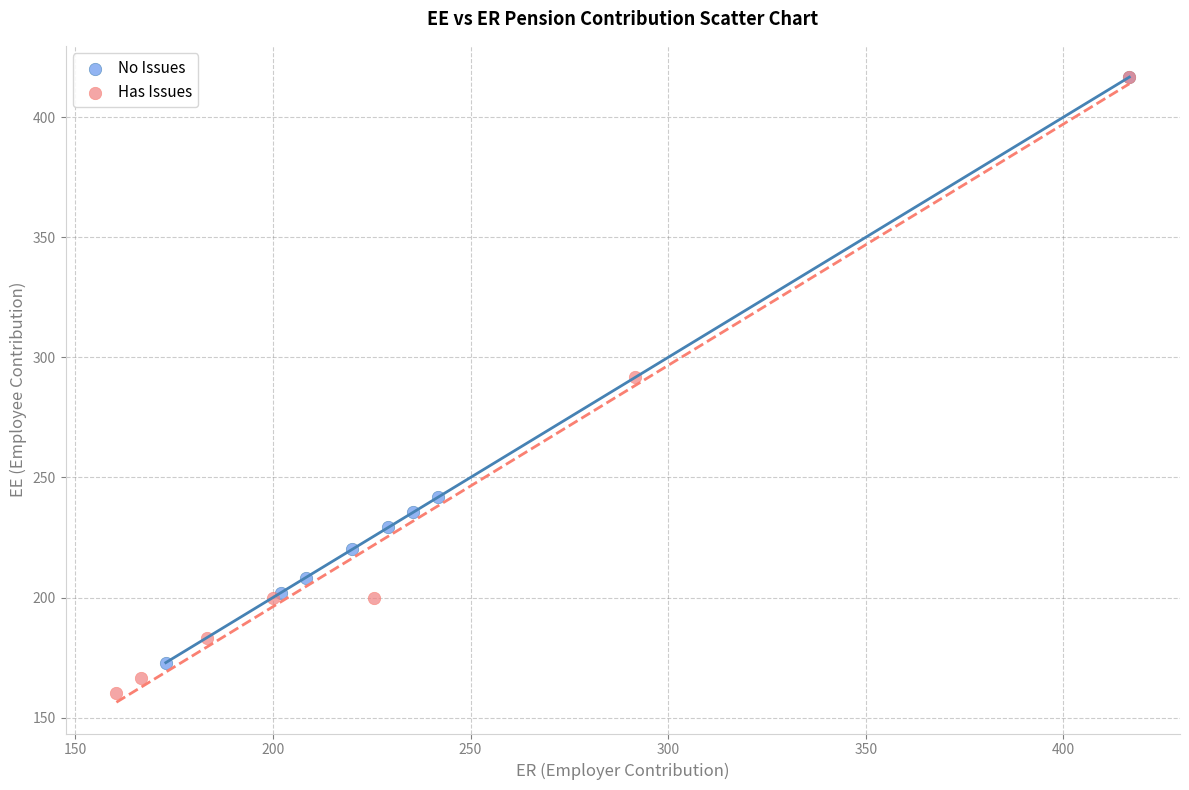

Which series contains the lowest Y value?

Has Issues